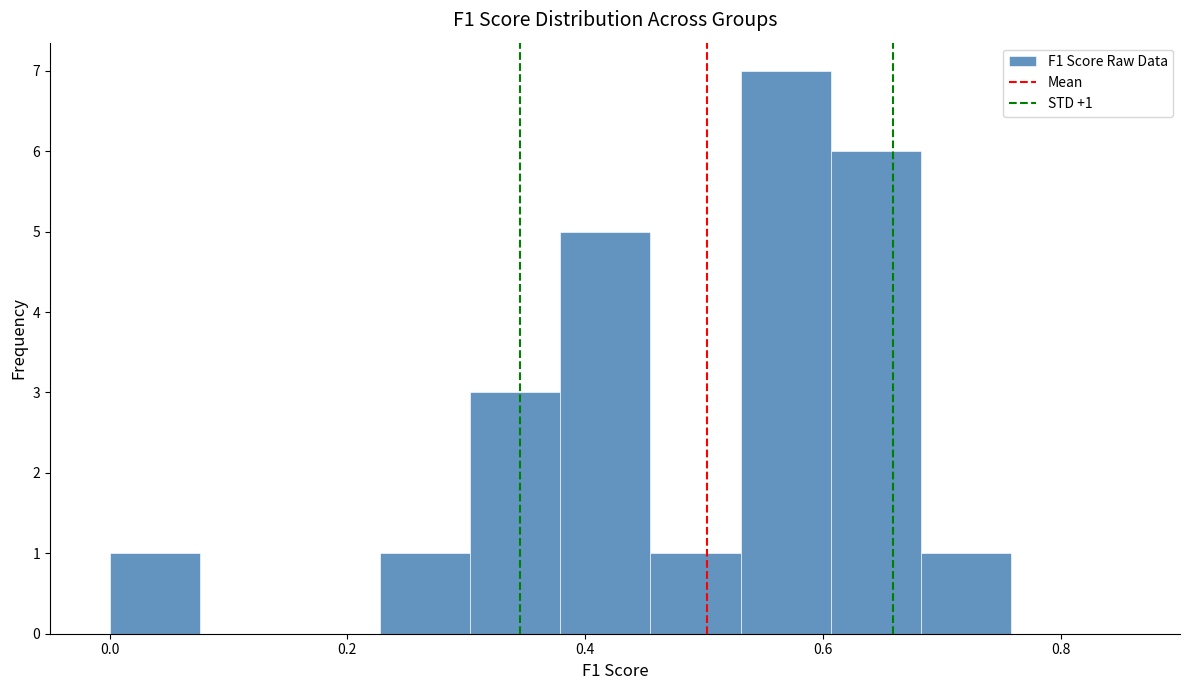

Around what value on the x-axis is the tallest bar? Give the approximate position of its centre, as read against the axis.

0.56